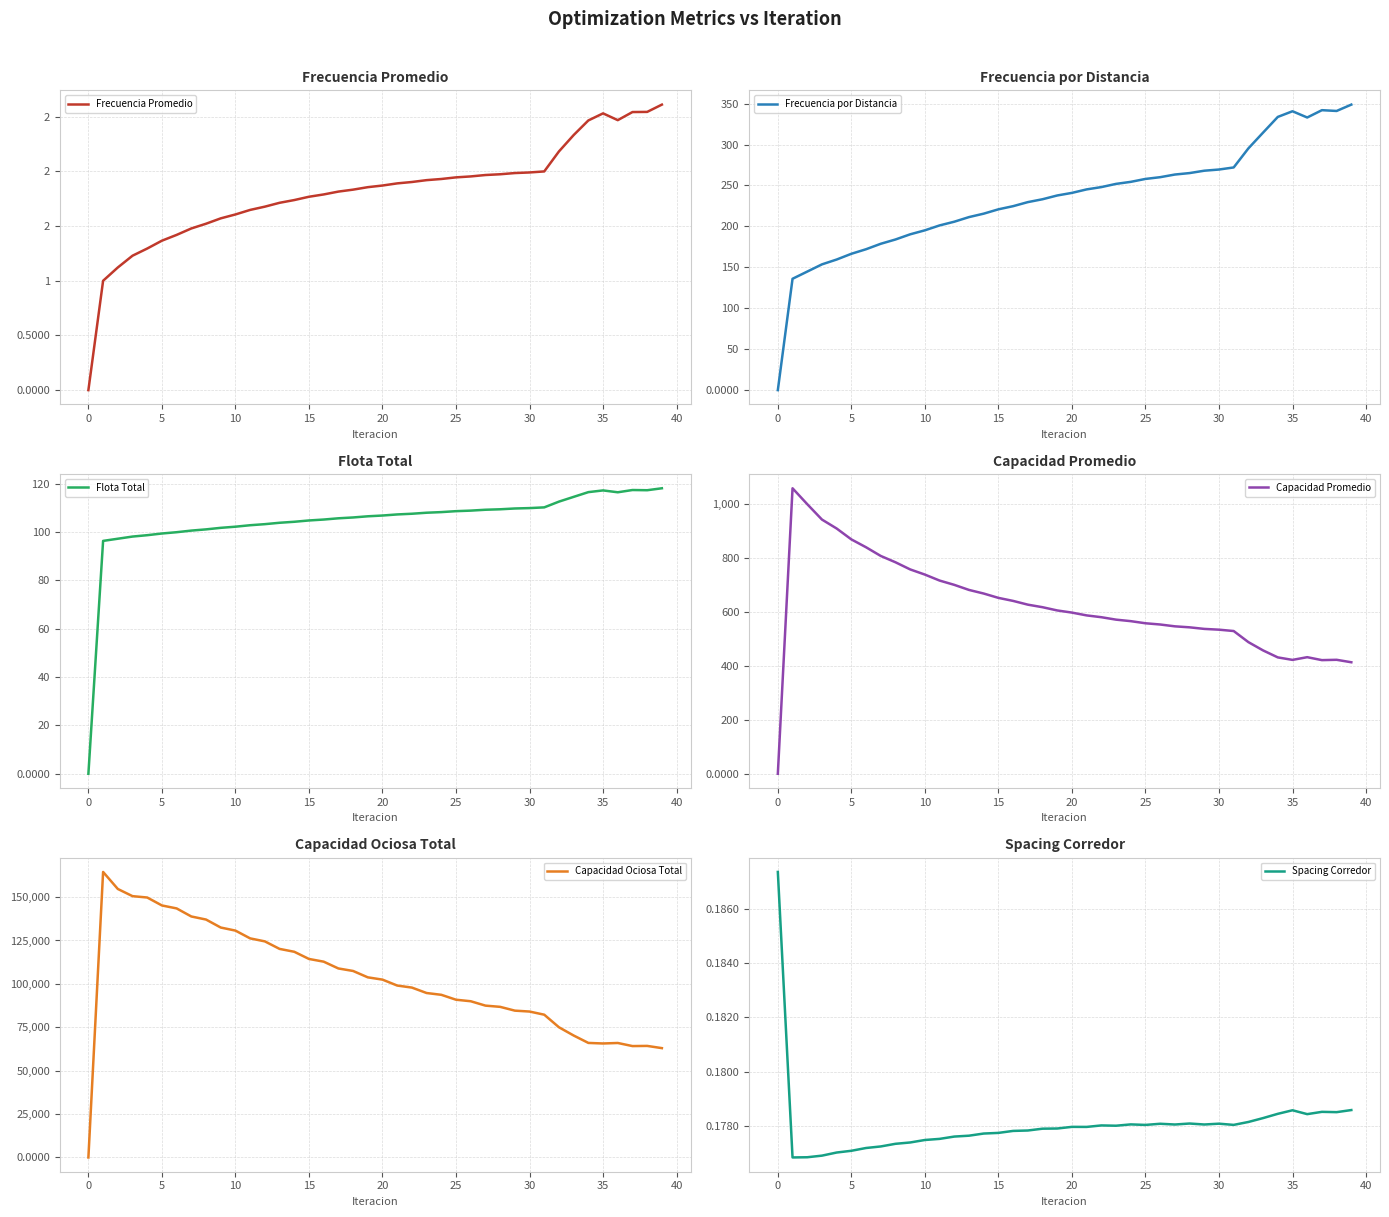

What is the label of the 14th point from the left?

13